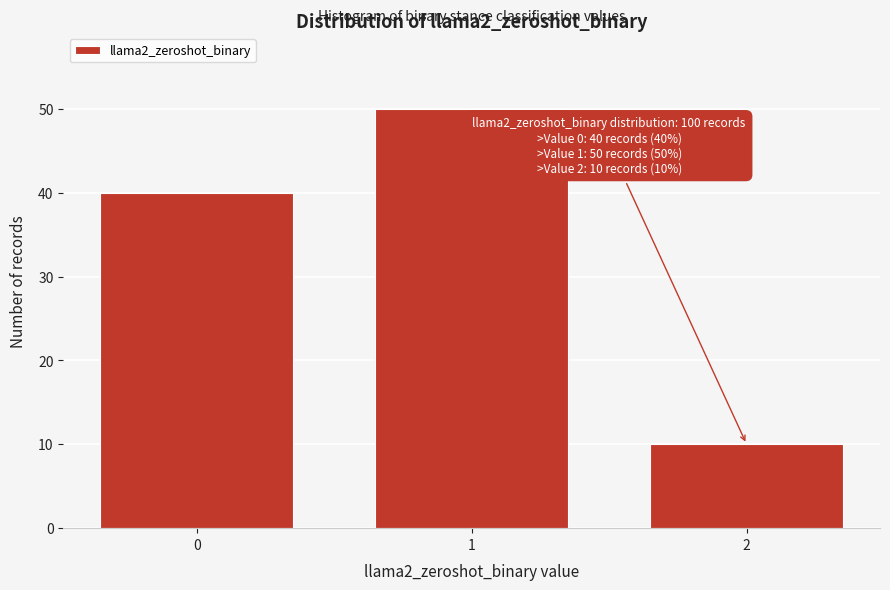

Reading left to right, what are all the values shown in this chart?

40	50	10